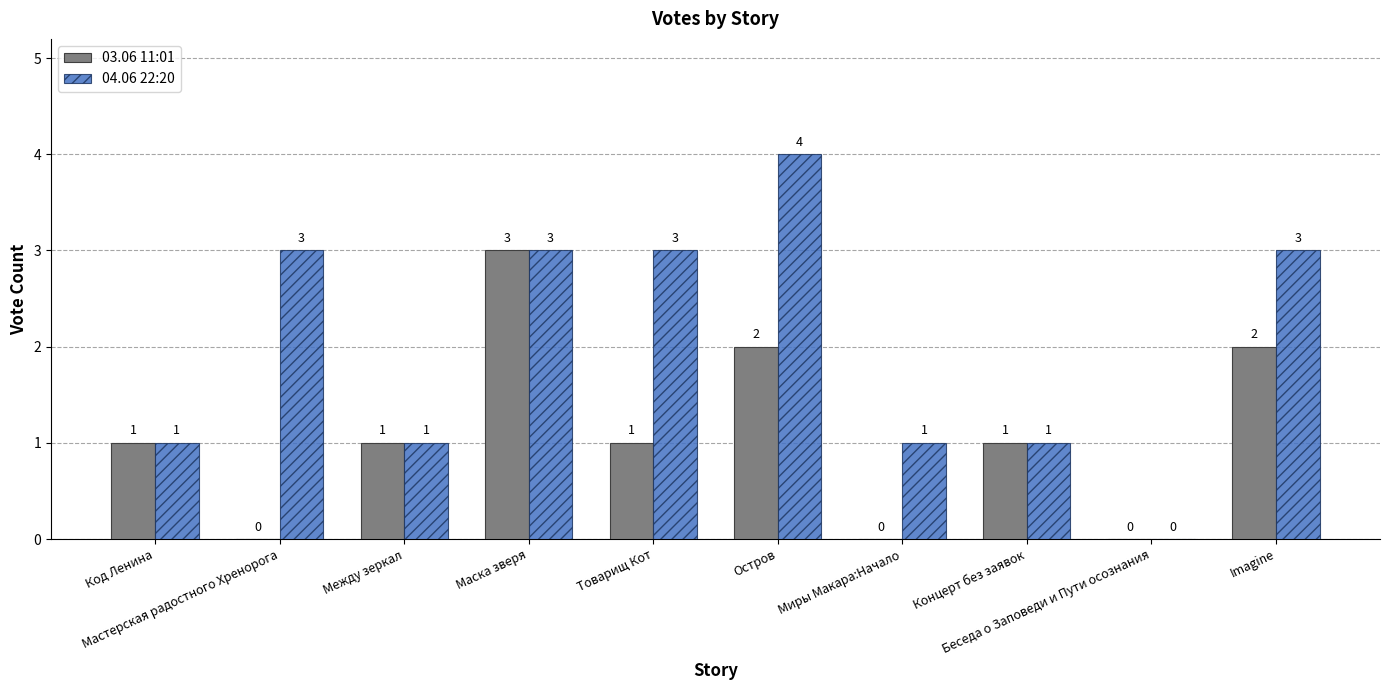

How many groups of bars are there?

10